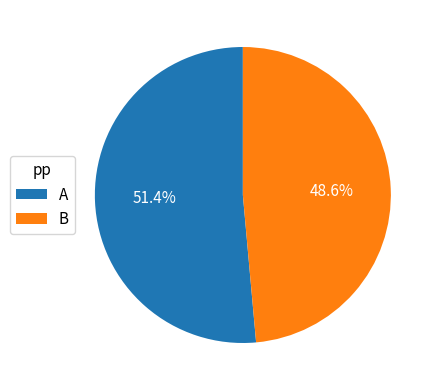

Rank the categories by value from lowest to highest.

B, A